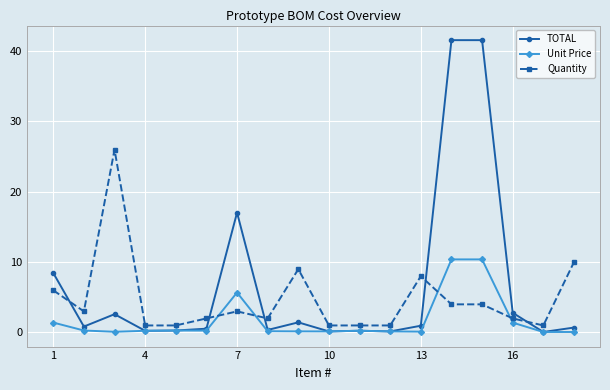

What is the value of the Quantity point at the 15th from the left?

4.0